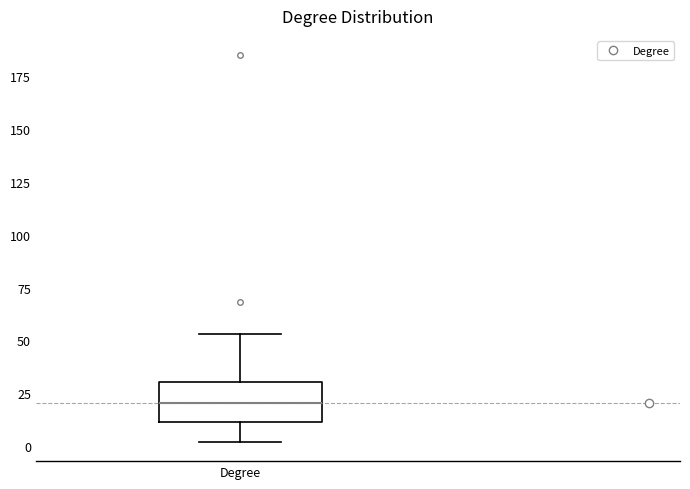

Read this box plot against the y-axis: the position of the median line, the range covered by the box, and the ends of both whiskers. The values are not printed on the chart, so give them approximately, as read against the axis.

median 20, box 10 to 30, whiskers 0 to 55